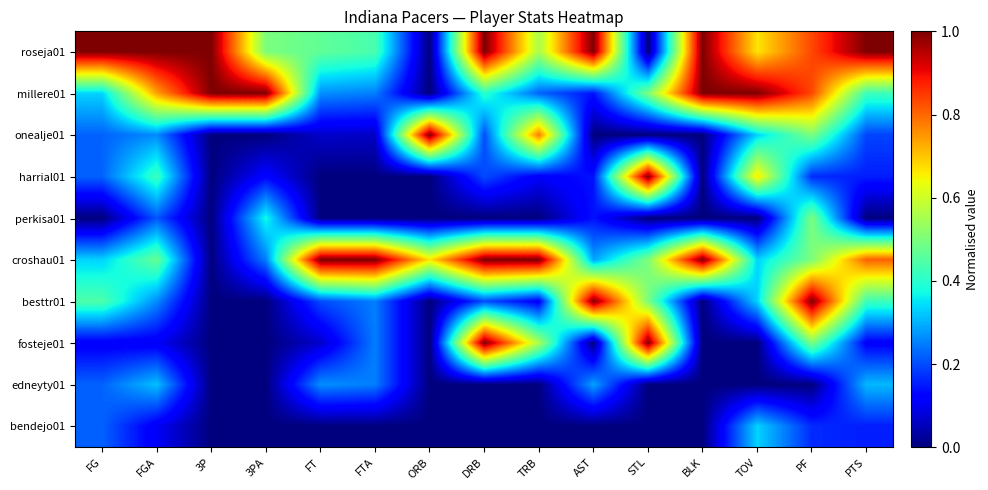

Reading right to left, extract all data points from this chart.

roseja01: PTS=1.0	PF=0.8	TOV=0.7	BLK=1.0	STL=0.0	AST=1.0	TRB=0.6	DRB=1.0	ORB=0.0	FTA=0.4	FT=0.5	3PA=0.5	3P=1.0	FGA=1.0	FG=1.0
millere01: PTS=0.4	PF=0.8	TOV=1.0	BLK=1.0	STL=0.5	AST=0.1	TRB=0.2	DRB=0.4	ORB=0.0	FTA=0.2	FT=0.3	3PA=1.0	3P=1.0	FGA=0.7	FG=0.3
onealje01: PTS=0.2	PF=0.5	TOV=0.3	BLK=0.0	STL=0.0	AST=0.0	TRB=0.8	DRB=0.2	ORB=1.0	FTA=0.1	FT=0.1	3PA=0.0	3P=0.0	FGA=0.3	FG=0.2
harrial01: PTS=0.2	PF=0.2	TOV=0.7	BLK=0.0	STL=1.0	AST=0.1	TRB=0.1	DRB=0.2	ORB=0.0	FTA=0.0	FT=0.0	3PA=0.1	3P=0.0	FGA=0.4	FG=0.2
perkisa01: PTS=0.0	PF=0.5	TOV=0.0	BLK=0.0	STL=0.0	AST=0.1	TRB=0.0	DRB=0.0	ORB=0.0	FTA=0.0	FT=0.0	3PA=0.4	3P=0.0	FGA=0.2	FG=0.0
croshau01: PTS=0.8	PF=0.5	TOV=0.3	BLK=1.0	STL=0.5	AST=0.3	TRB=1.0	DRB=1.0	ORB=0.7	FTA=1.0	FT=1.0	3PA=0.2	3P=0.0	FGA=0.5	FG=0.3
besttr01: PTS=0.4	PF=1.0	TOV=0.3	BLK=0.0	STL=0.5	AST=1.0	TRB=0.1	DRB=0.2	ORB=0.0	FTA=0.2	FT=0.2	3PA=0.0	3P=0.0	FGA=0.3	FG=0.4
fosteje01: PTS=0.1	PF=0.5	TOV=0.0	BLK=0.0	STL=1.0	AST=0.0	TRB=0.6	DRB=1.0	ORB=0.0	FTA=0.2	FT=0.1	3PA=0.0	3P=0.0	FGA=0.1	FG=0.1
edneyty01: PTS=0.3	PF=0.0	TOV=0.0	BLK=0.0	STL=0.0	AST=0.3	TRB=0.0	DRB=0.0	ORB=0.0	FTA=0.2	FT=0.3	3PA=0.0	3P=0.0	FGA=0.3	FG=0.2
bendejo01: PTS=0.2	PF=0.2	TOV=0.3	BLK=0.0	STL=0.0	AST=0.0	TRB=0.0	DRB=0.0	ORB=0.0	FTA=0.0	FT=0.0	3PA=0.0	3P=0.0	FGA=0.1	FG=0.2